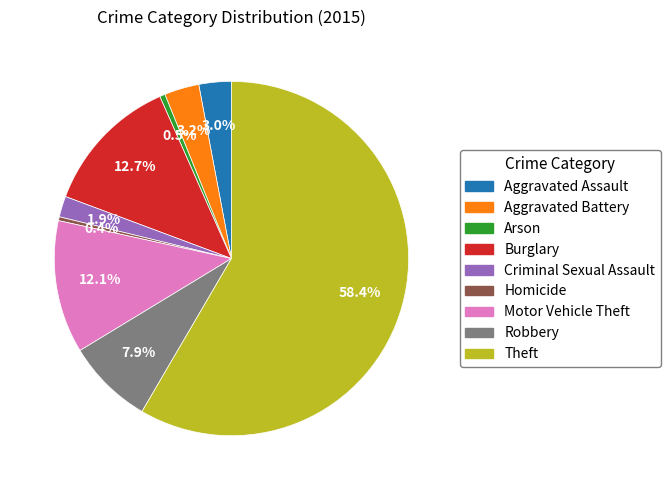

Which has a higher value, Motor Vehicle Theft or Aggravated Battery?

Motor Vehicle Theft